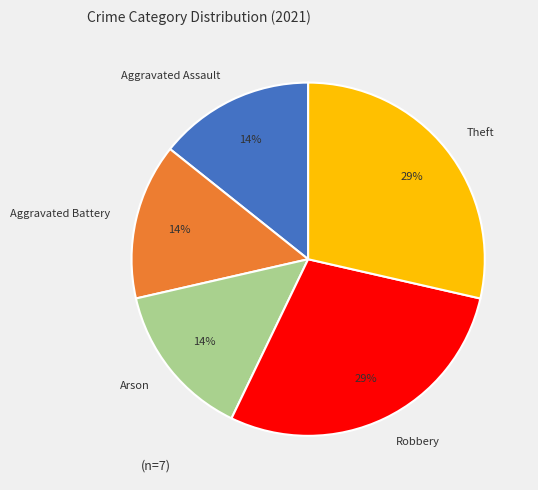

To the nearest percent, what percentage of the pie is Arson?

14%